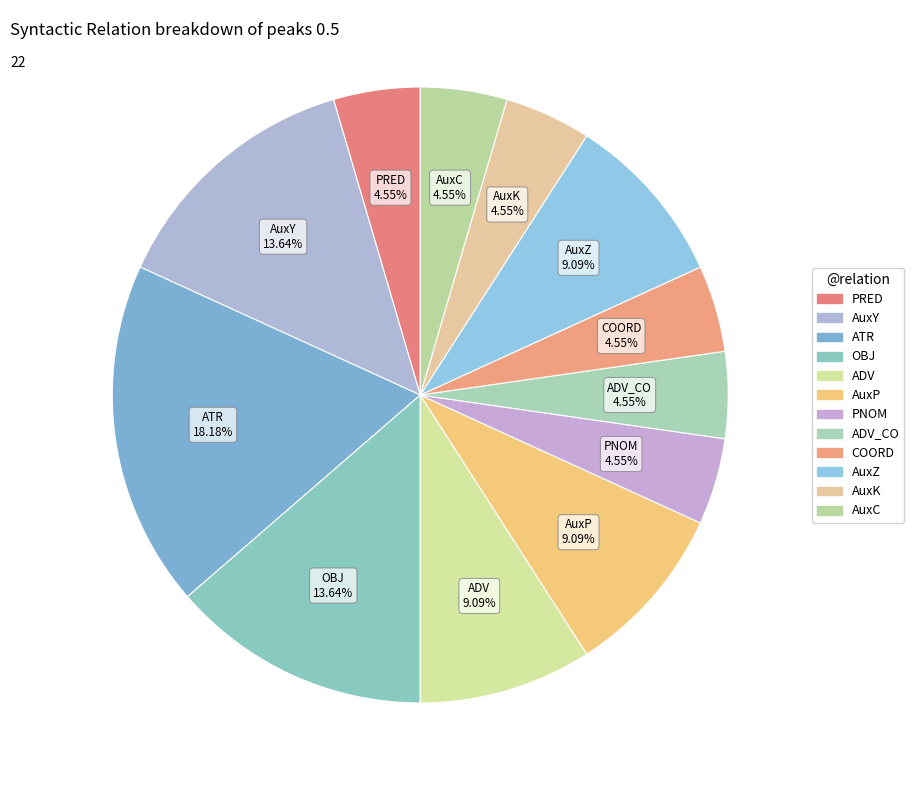

Is there any slice that represents more than half of the pie?

No